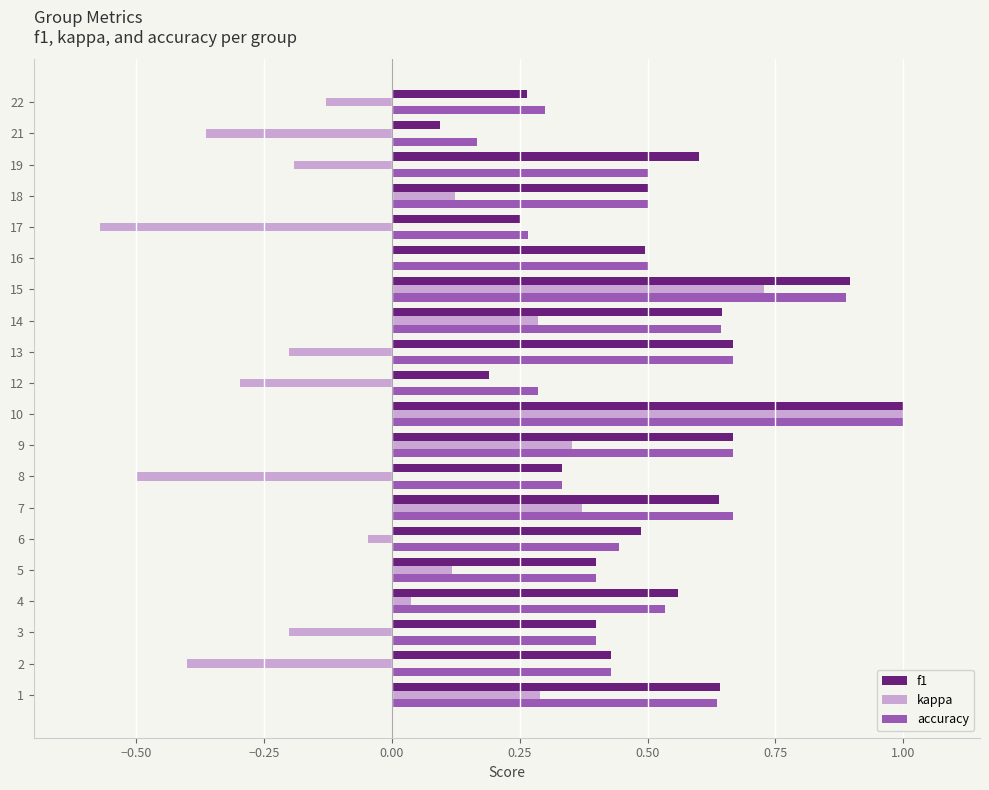

How many data points does each series have?

20